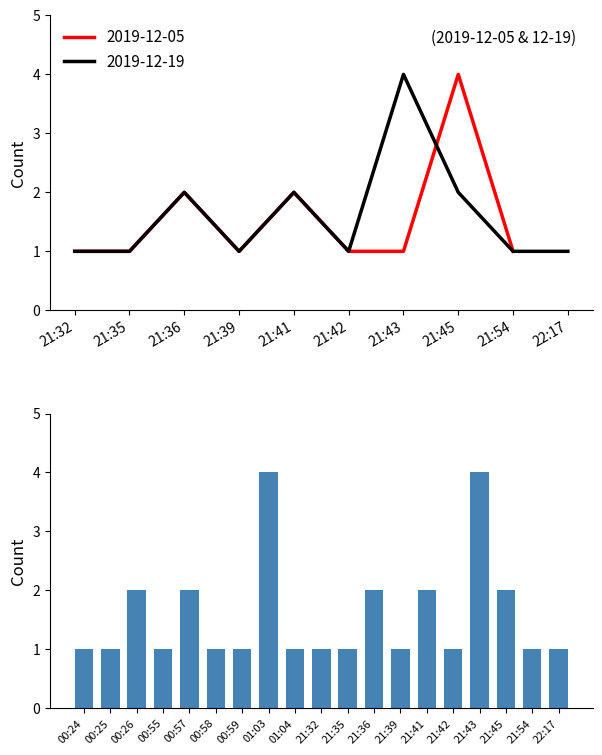

Count the values in the range 1 to 2.

17